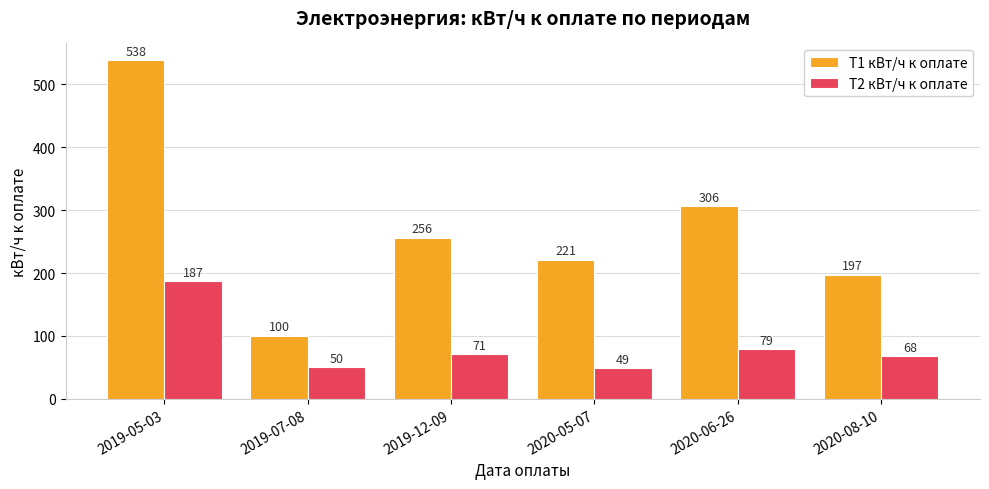

Which category has the highest value in the Т1 кВт/ч к оплате series?

2019-05-03